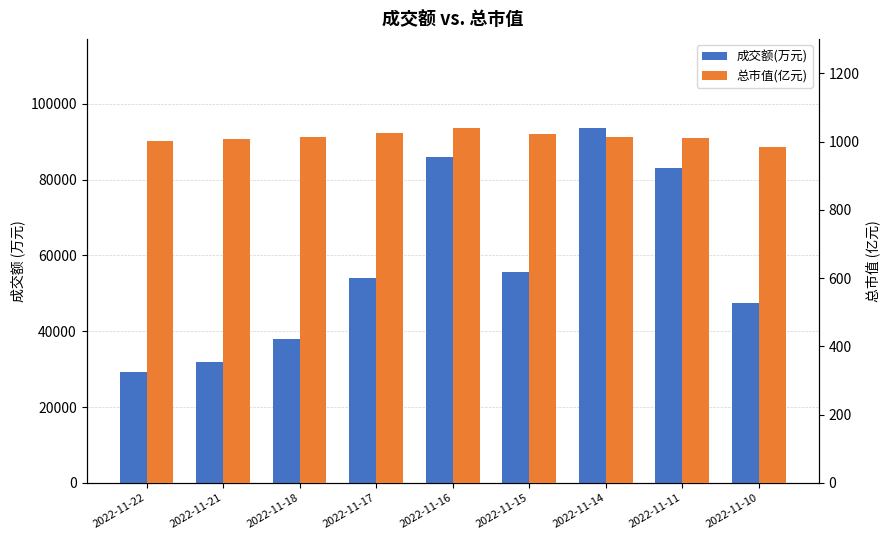

What is the highest value of the 总市值(亿元) series?

1041.1